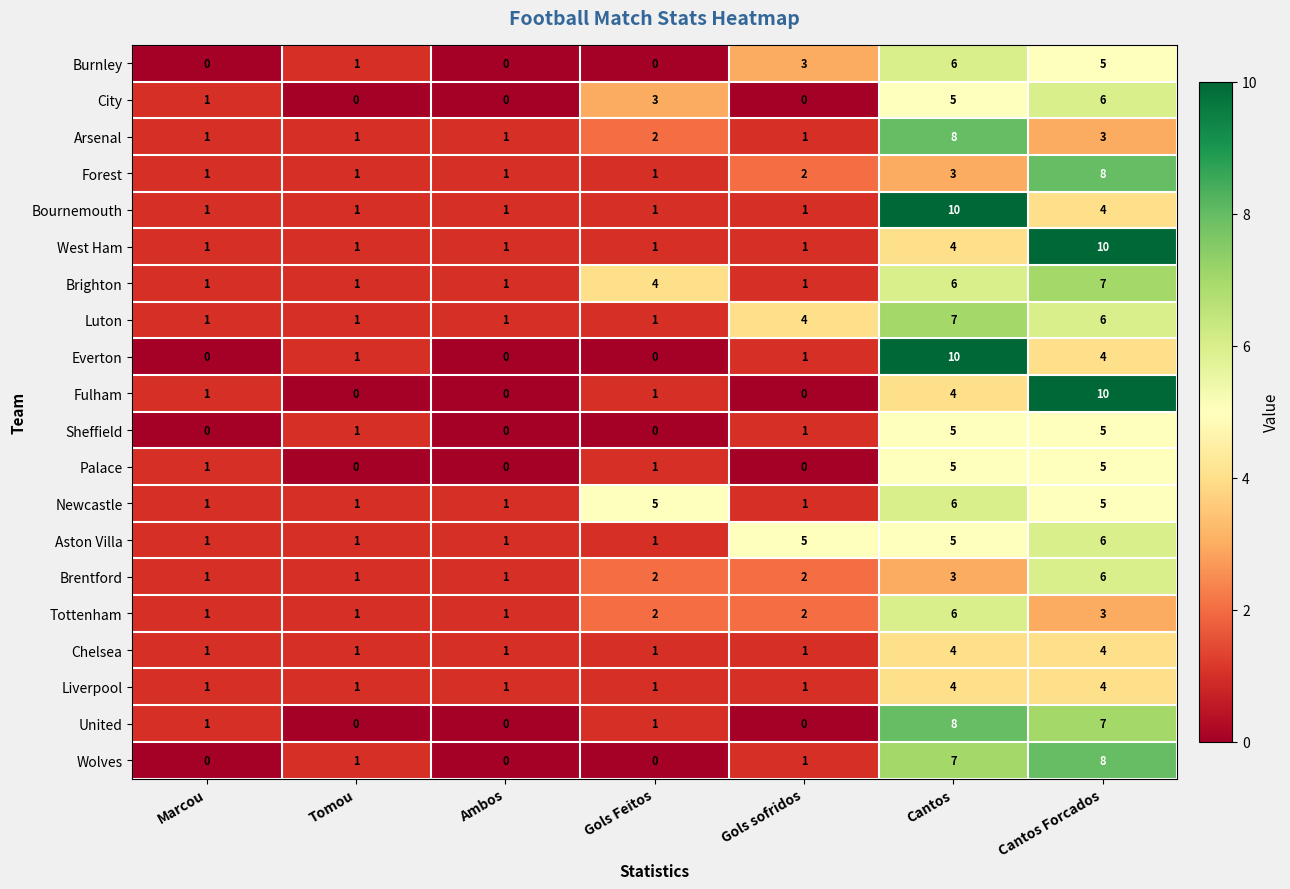

What is the highest value of the Everton series?

10